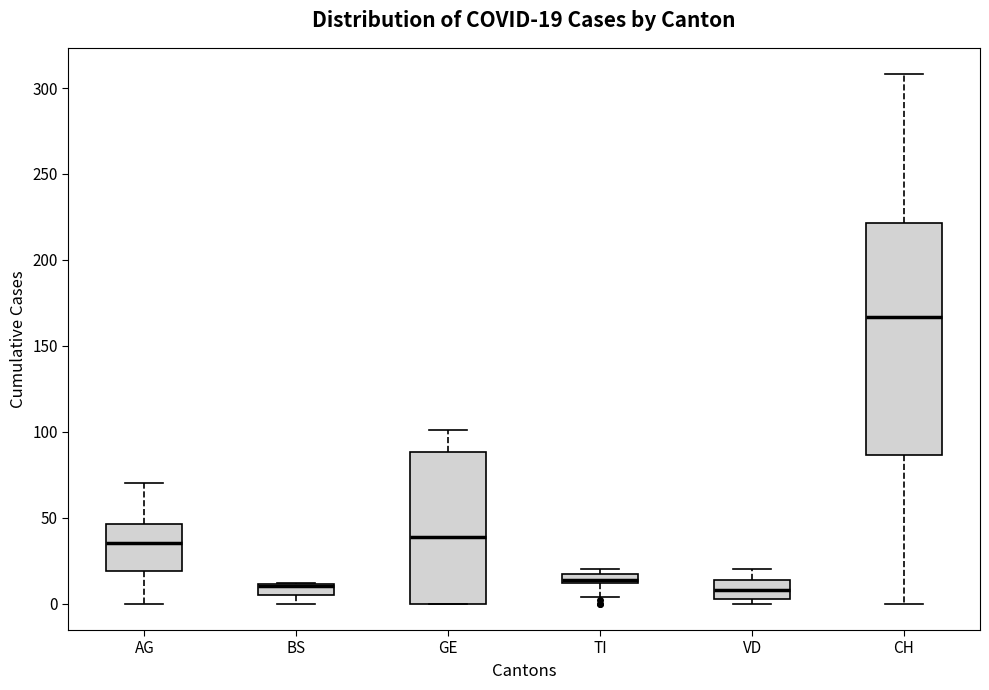

Which box is the tallest, from its lower edge to its upper edge?

CH